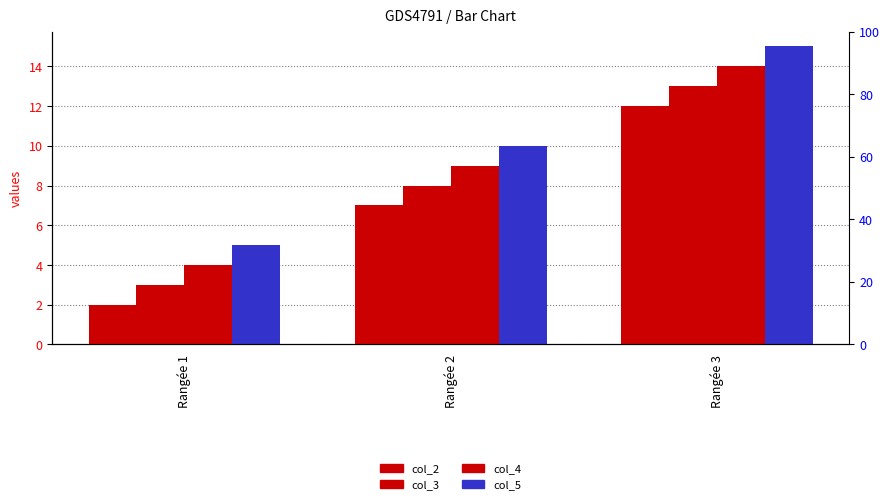

Is the value of col_3 at Rangée 3 greater than the value of col_5 at Rangée 2?

Yes